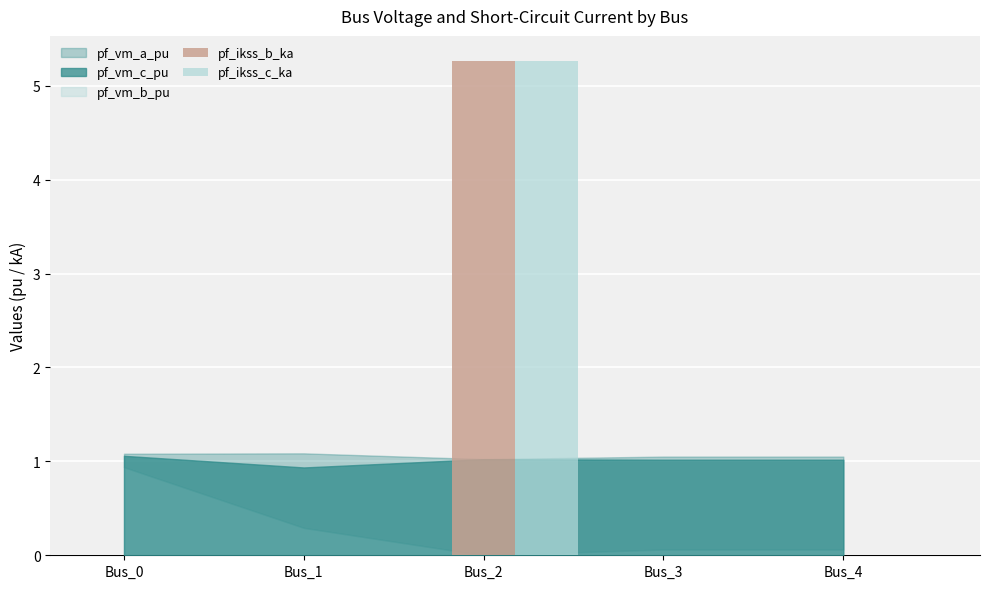

At which category is the sum across all series the highest?

Bus_2